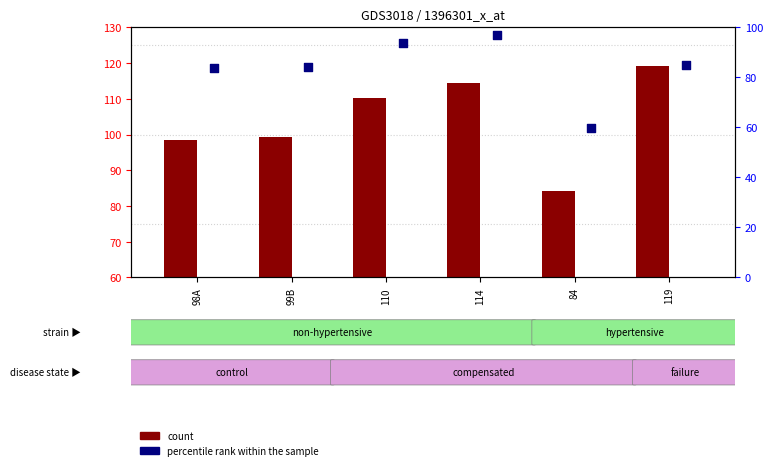

What are all the series names shown in the legend?

count, percentile rank within the sample